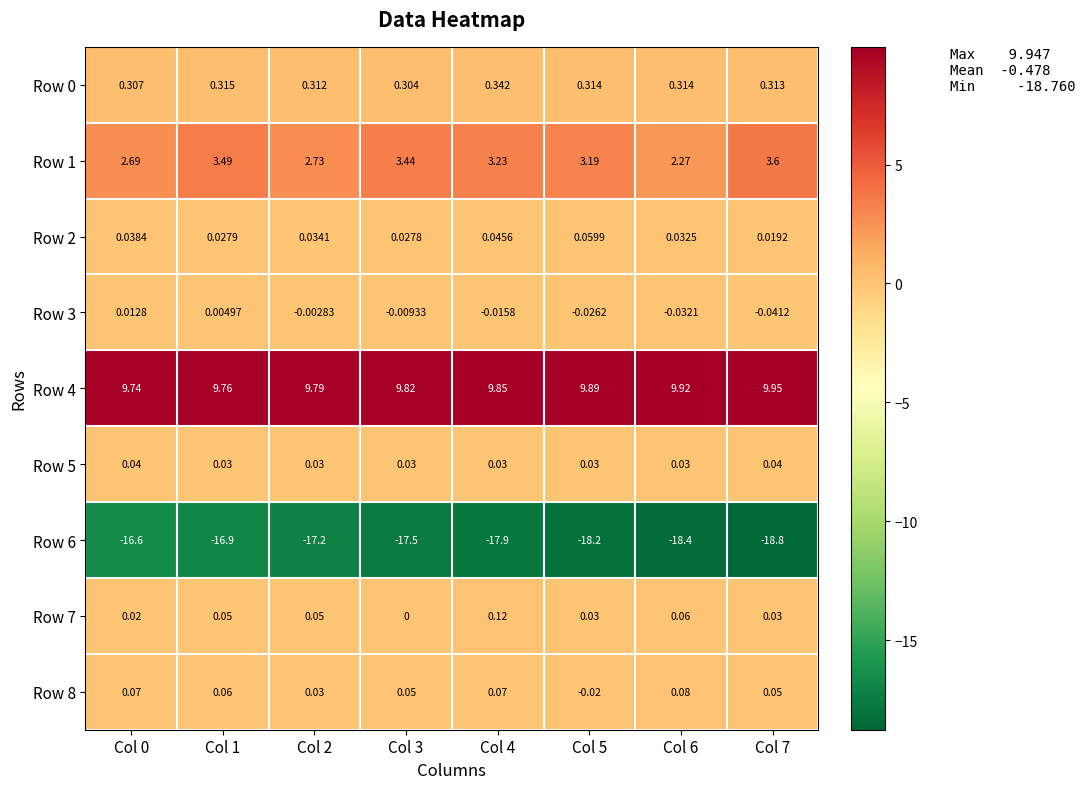

Is the value of Row 6 at Col 7 greater than the value of Row 4 at Col 5?

No